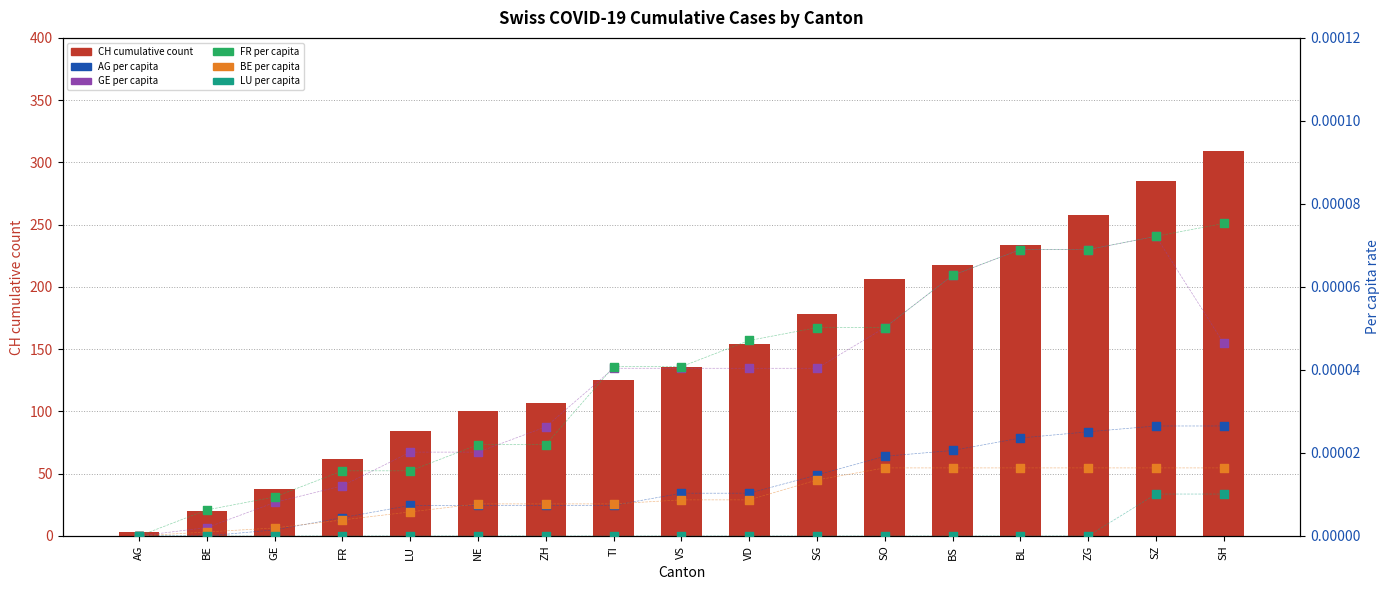

At how many categories does at least one series exceed 197?

6